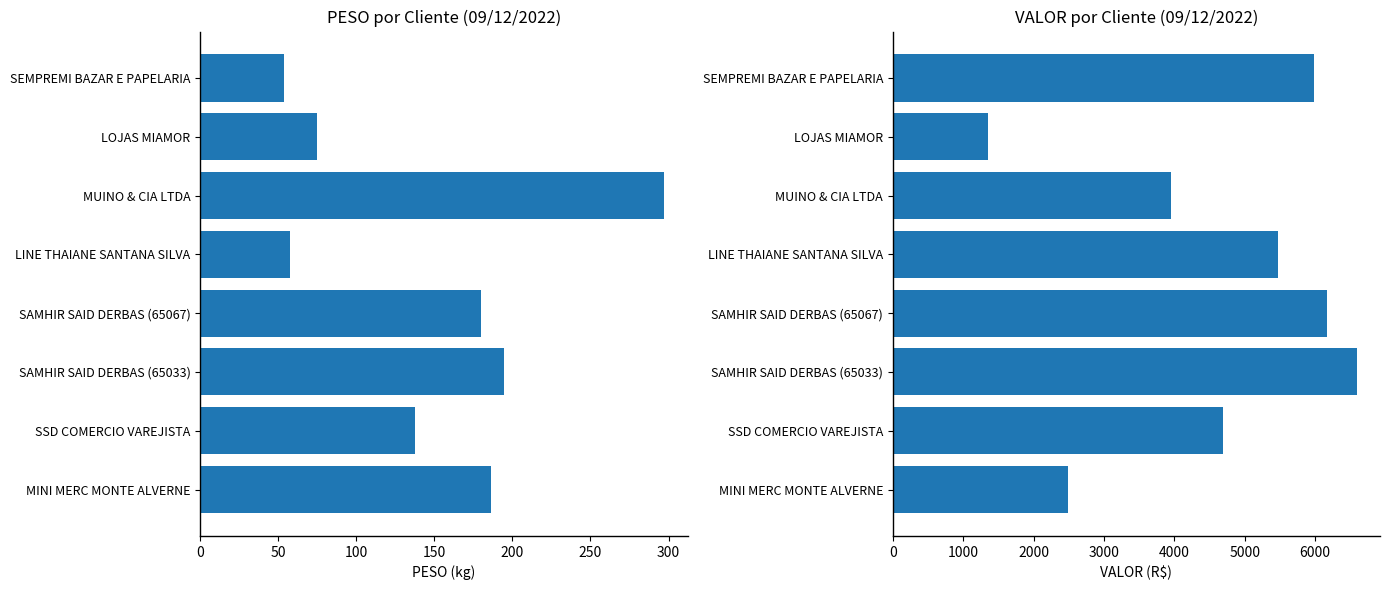

Reading left to right, transcribe all the data shown in this chart.

PESO: 53.8	74.9	297.3	57.6	179.6	194.9	137.4	186.6
VALOR: 5981.8	1351.7	3948.4	5473.5	6171.5	6590.4	4683.4	2487.9